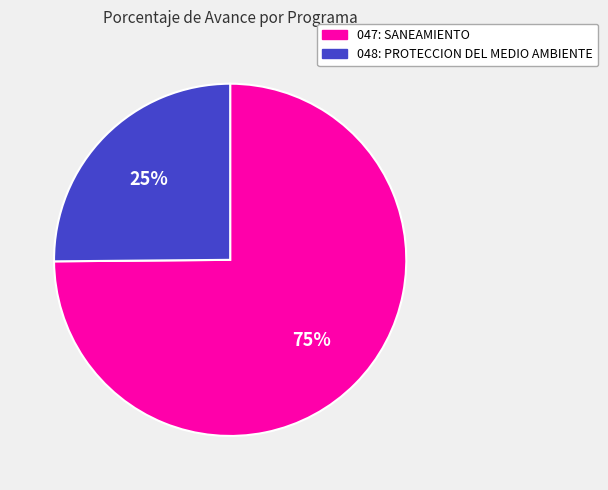

Does 047: SANEAMIENTO account for over 50% of the chart?

Yes